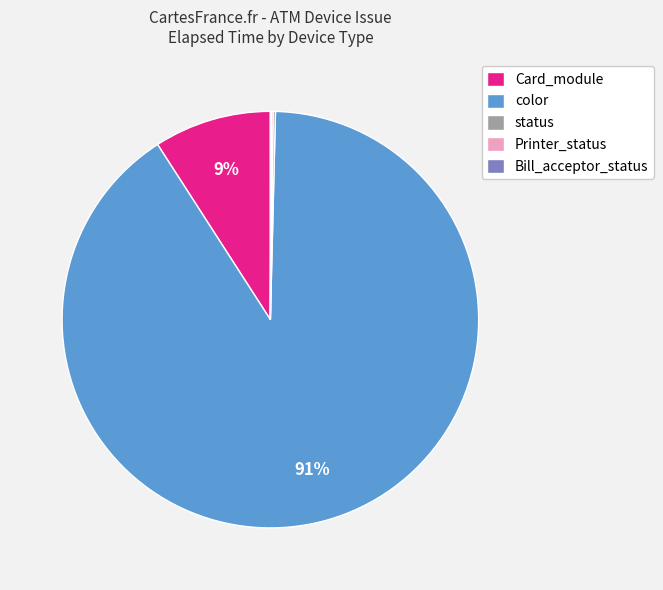

To the nearest percent, what percentage of the pie is Card_module?

9%